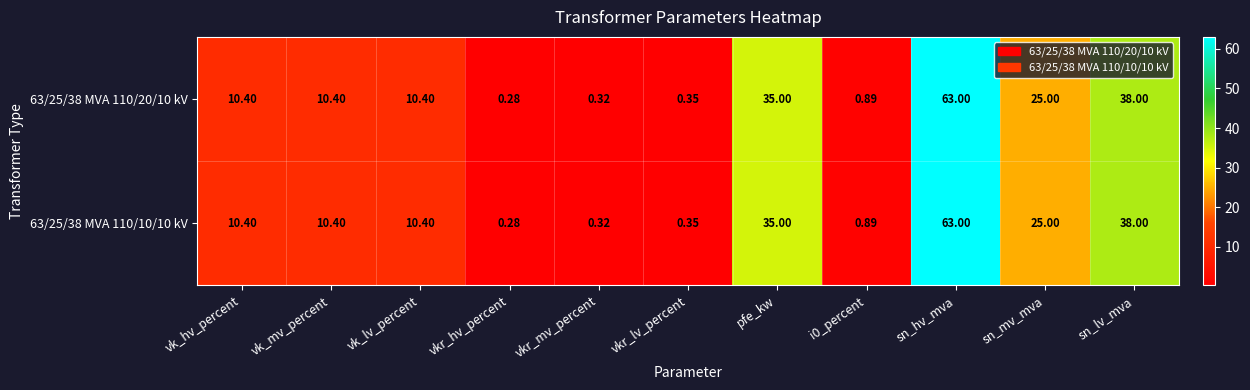

At which label does 63/25/38 MVA 110/10/10 kV first exceed 10?

vk_hv_percent